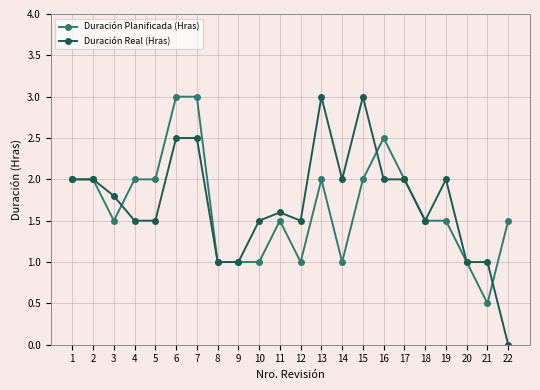

Count the number of data series in this chart.

2